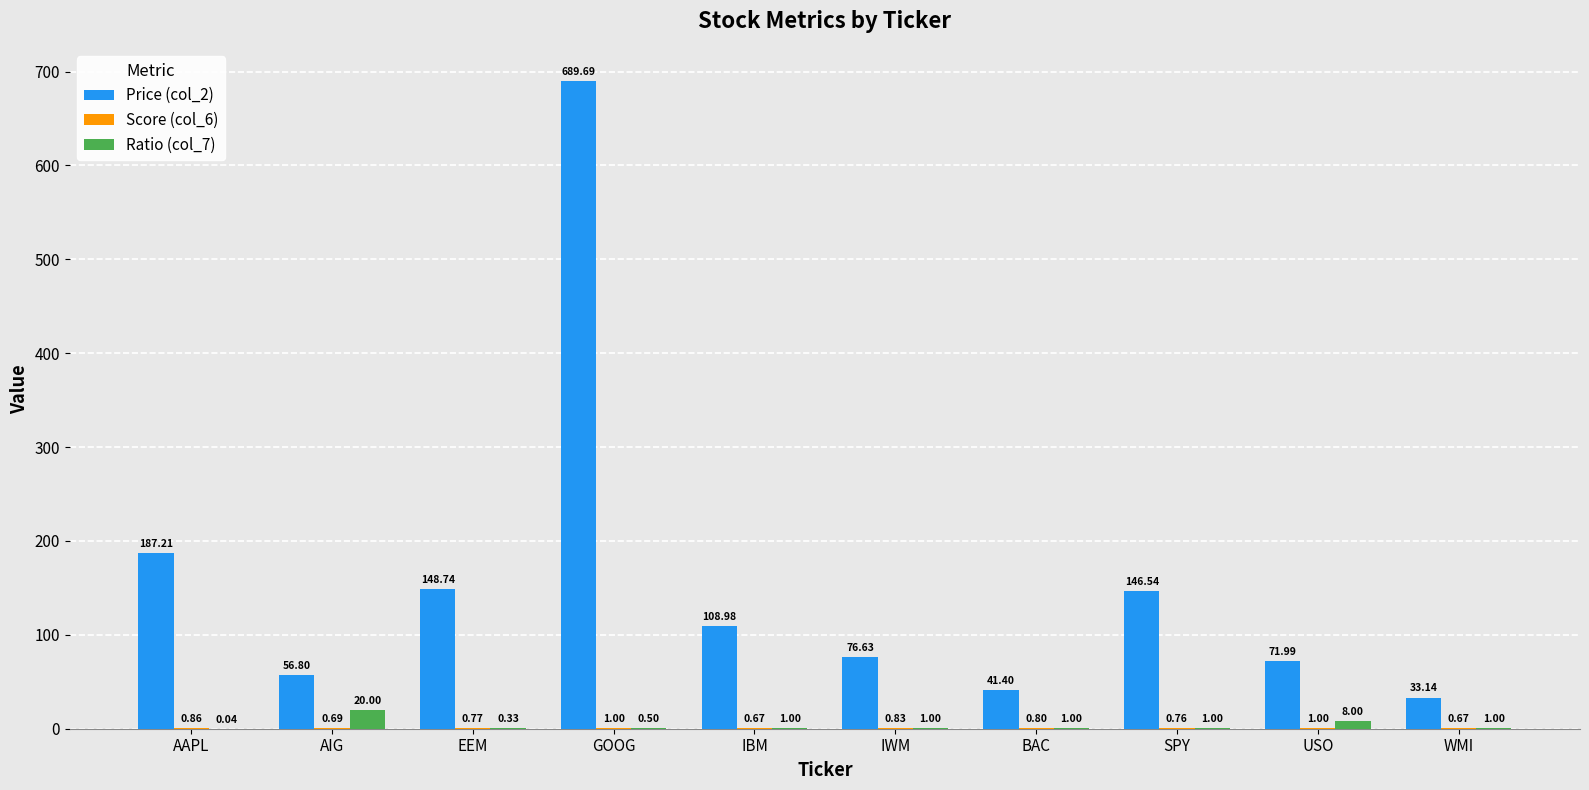

At which category is the sum across all series the highest?

GOOG